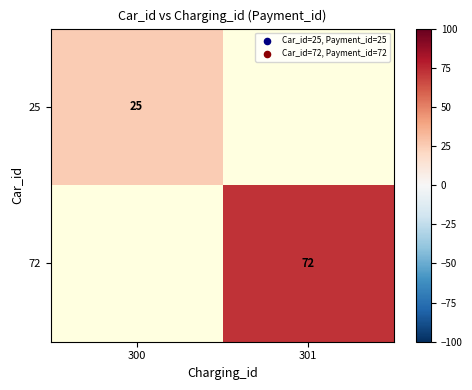

The 25 series shows 38 at 300. True or false?

False